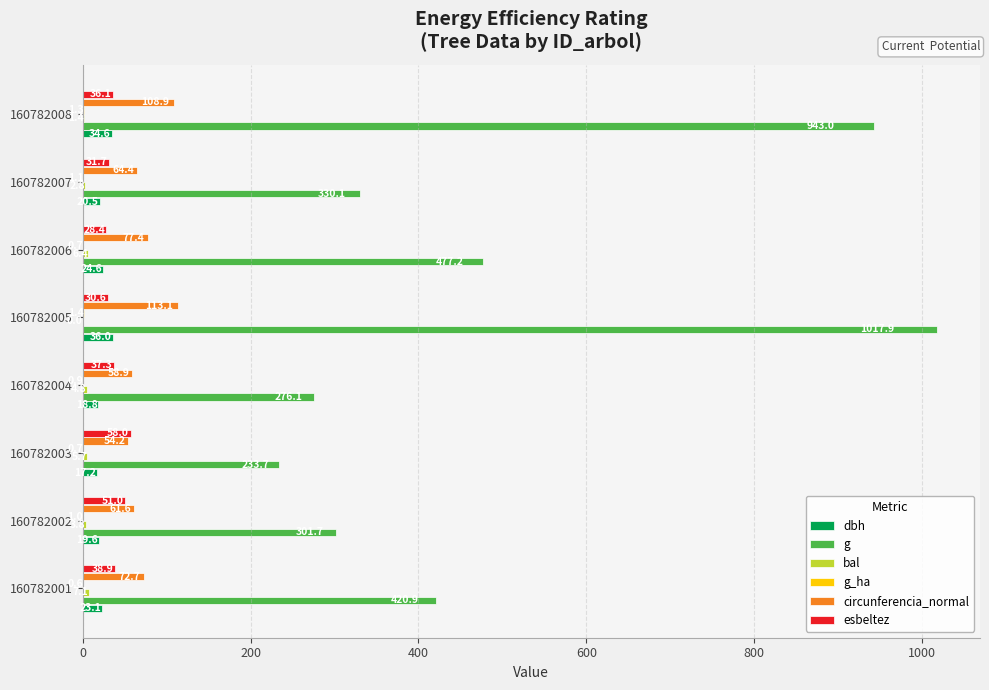

Which series changed the most between 160782007 and 160782008?

g